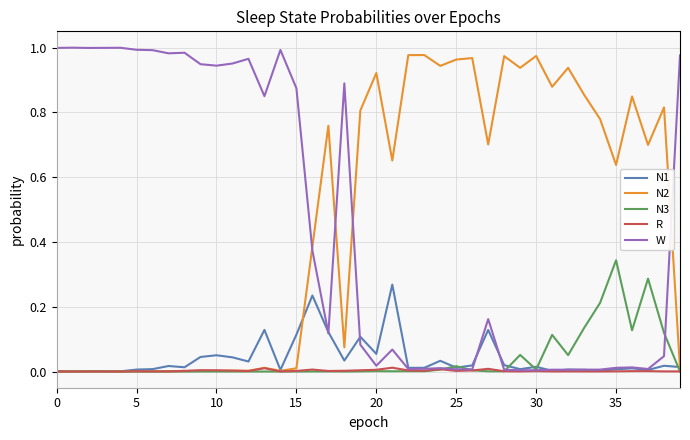

Which series ends up on top after the final intersection of N1 and W?

W